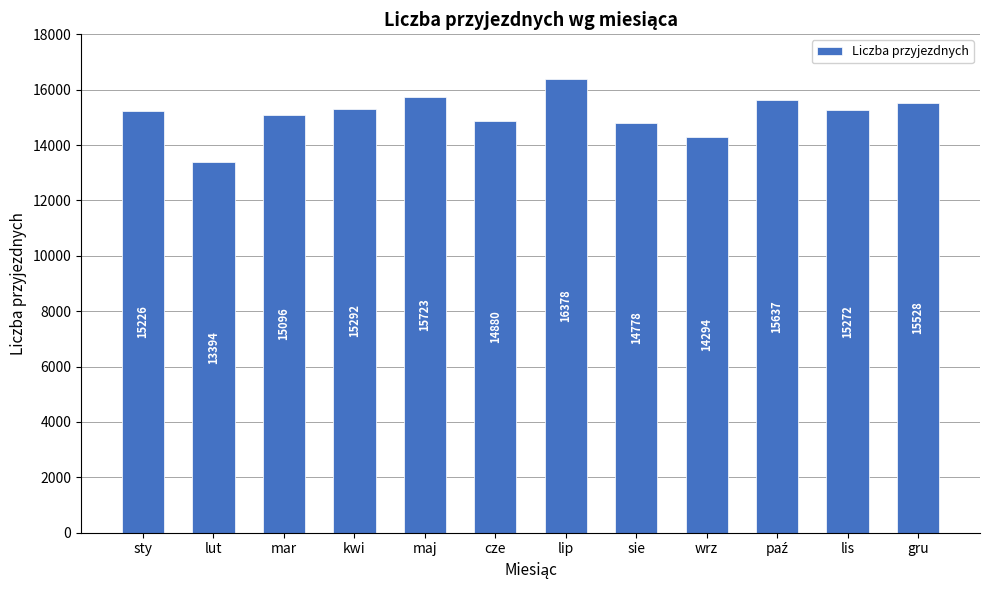

True or false: the data shows 7577 at sty.

False